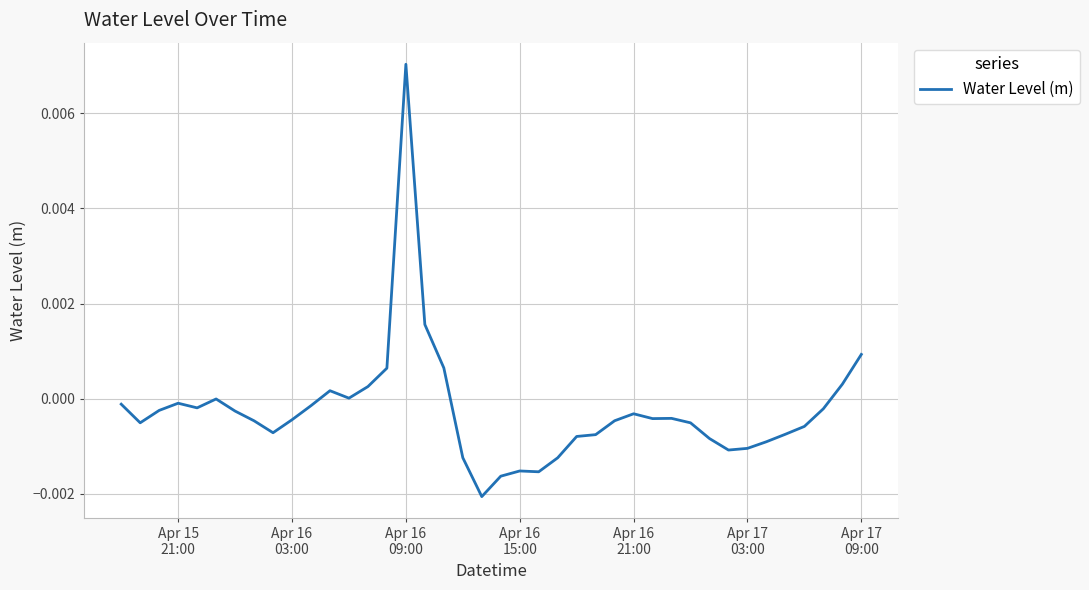

How many distinct data groups are displayed?

1